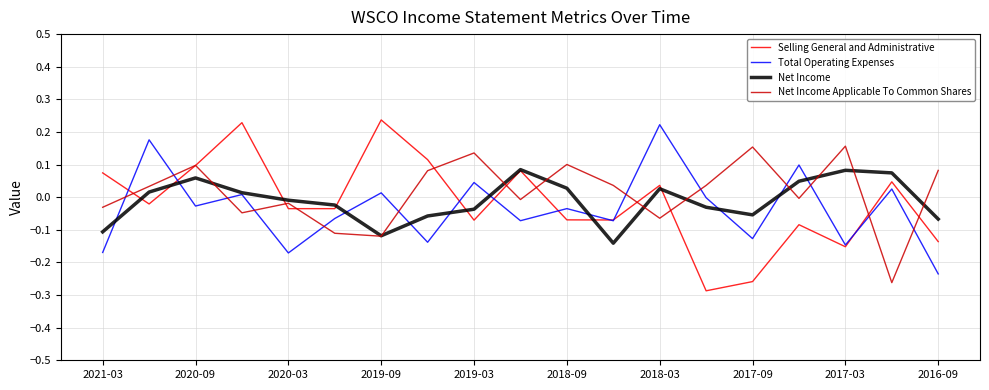

What is the difference between the maximum and minimum values in the Selling General and Administrative series?

0.5